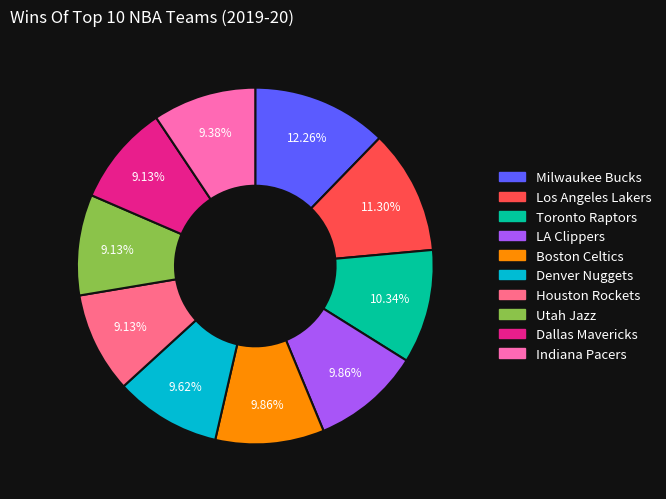

The LA Clippers slice represents 24% of the pie. True or false?

False